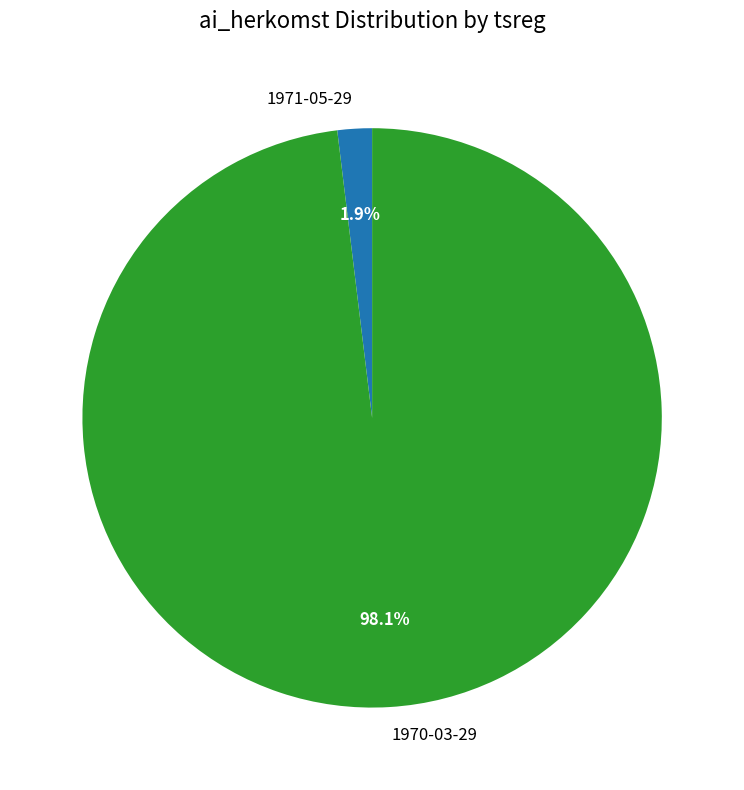

The 1971-05-29 slice represents 2% of the pie. True or false?

True